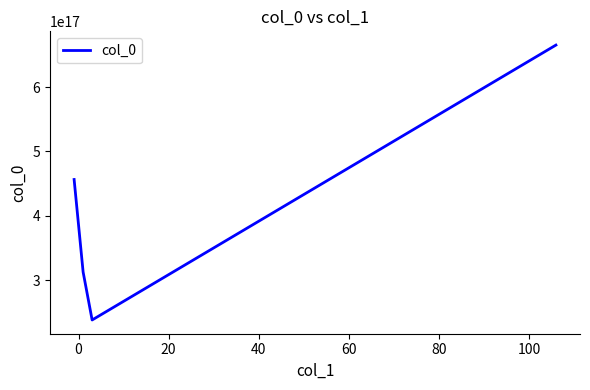

How many lines are shown in the chart?

1